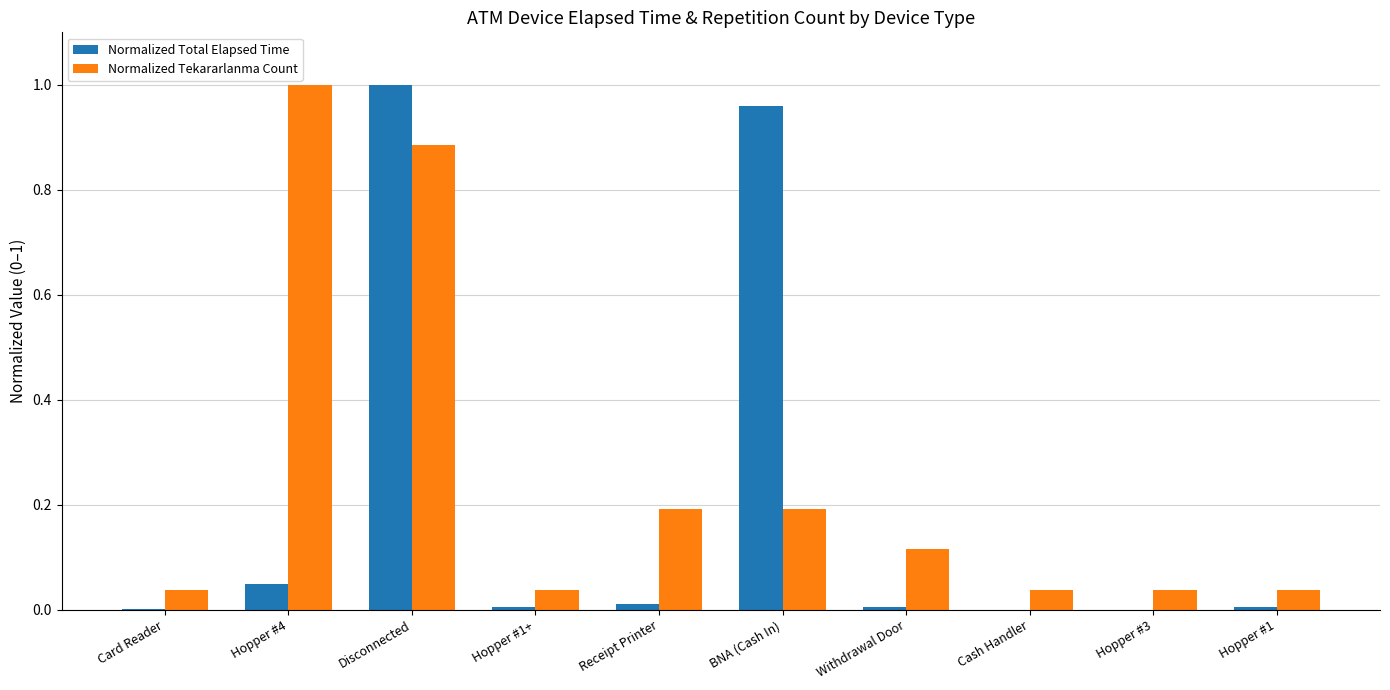

At which label does Normalized Total Elapsed Time reach its peak?

Disconnected